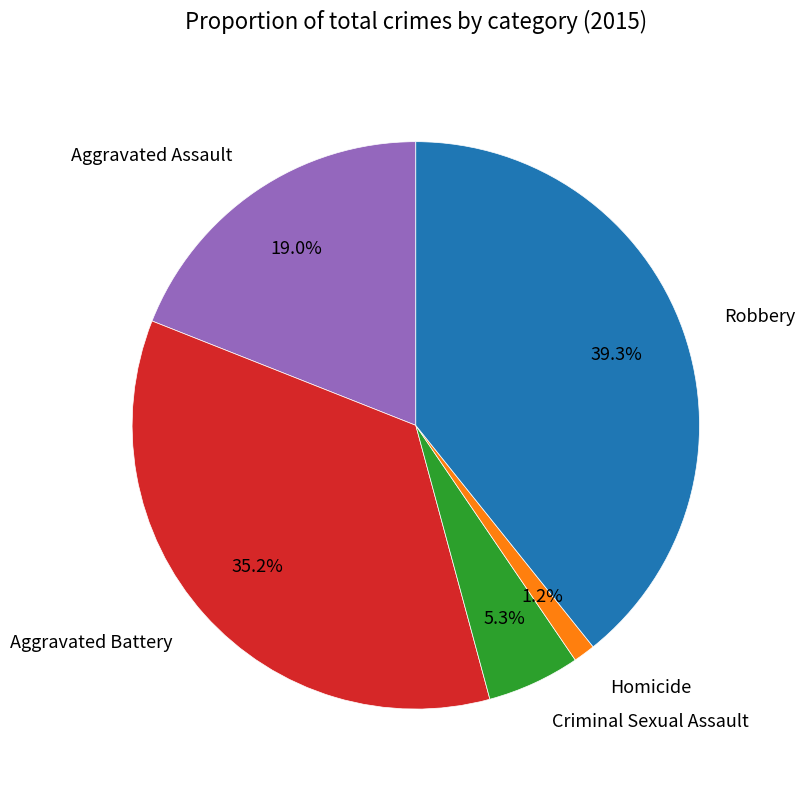

Rank the categories by value from highest to lowest.

Robbery, Aggravated Battery, Aggravated Assault, Criminal Sexual Assault, Homicide